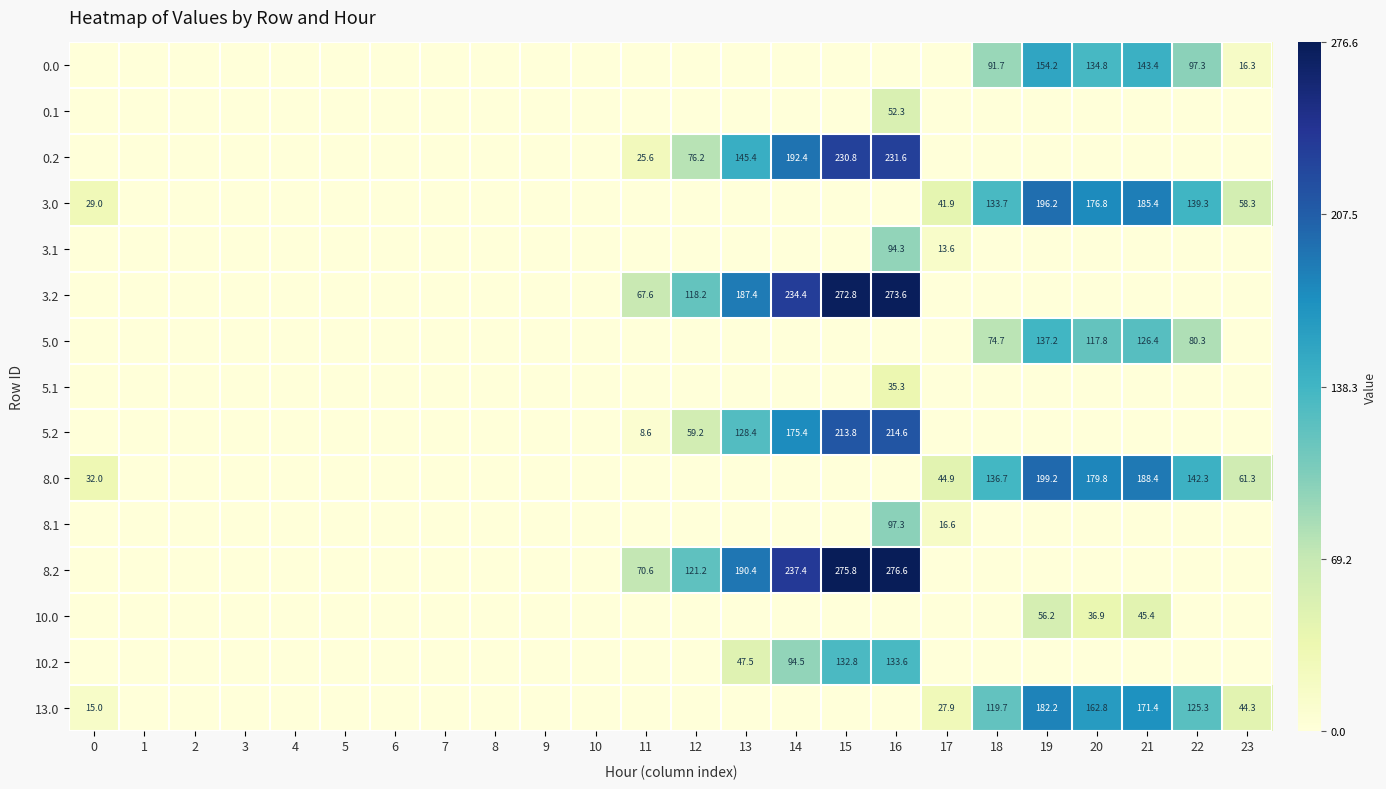

Count the number of categories in the chart.

24